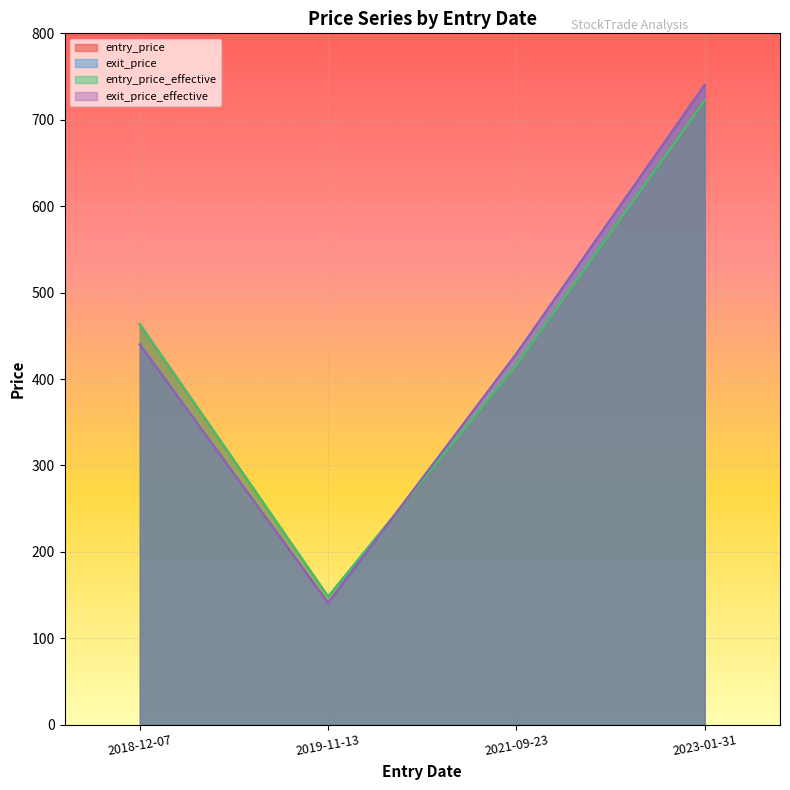

What is the difference between the maximum and minimum values in the exit_price series?

599.6